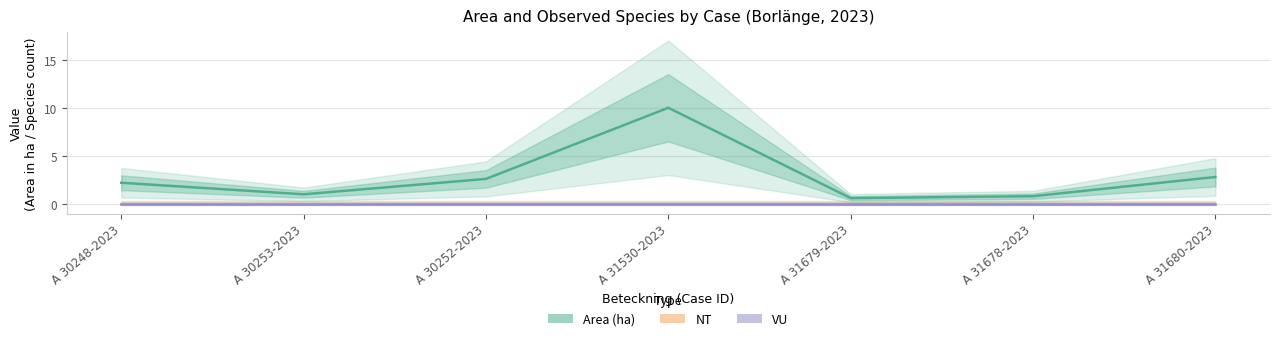

Is it true that VU equals 0.0 at A 31530-2023?

True